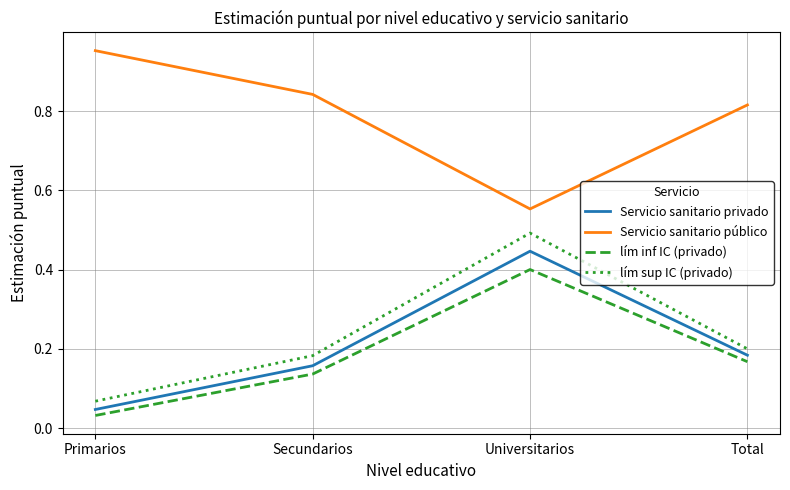

How many lines are shown in the chart?

4